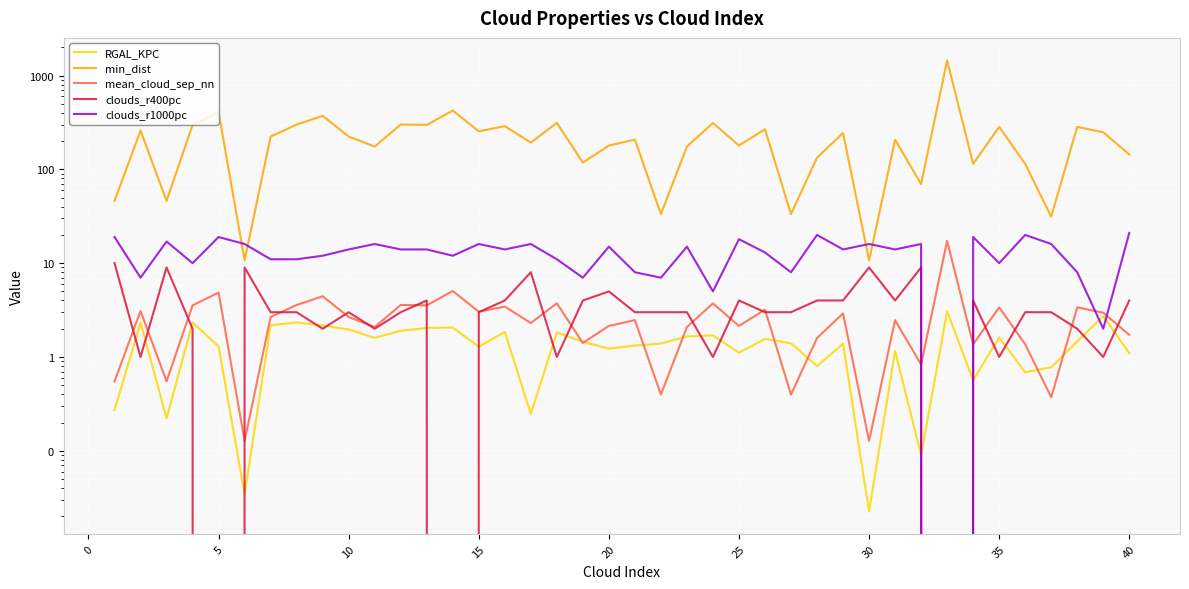

Does the chart display data point markers on the line(s)?

No